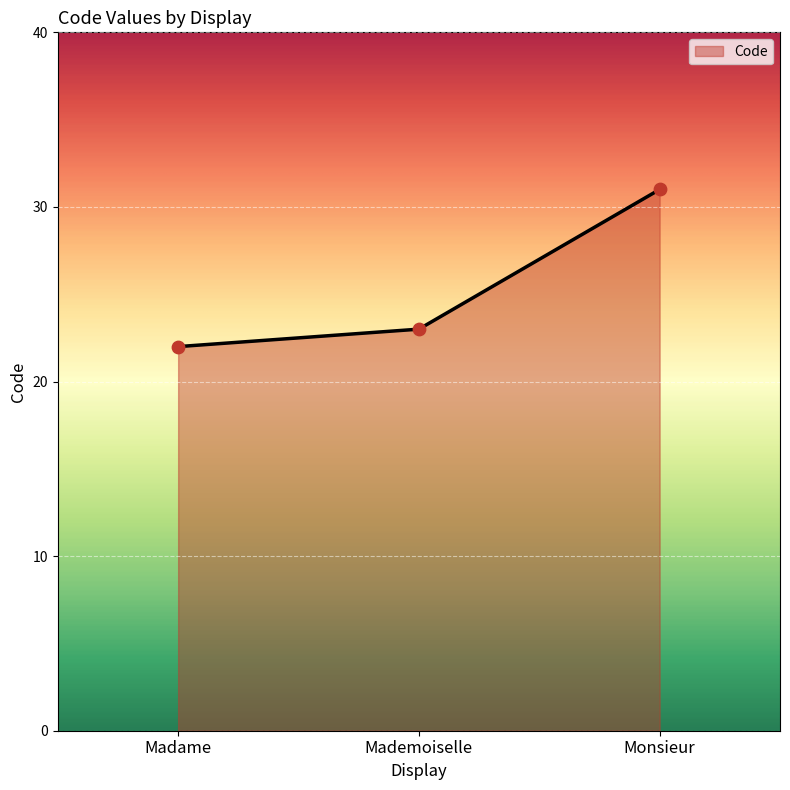

Which has a higher value, Monsieur or Madame?

Monsieur